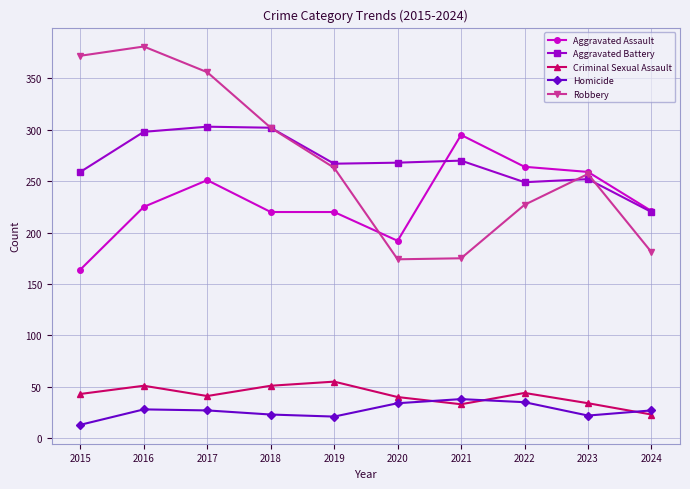

Which series changed the most between 2020 and 2022?

Aggravated Assault